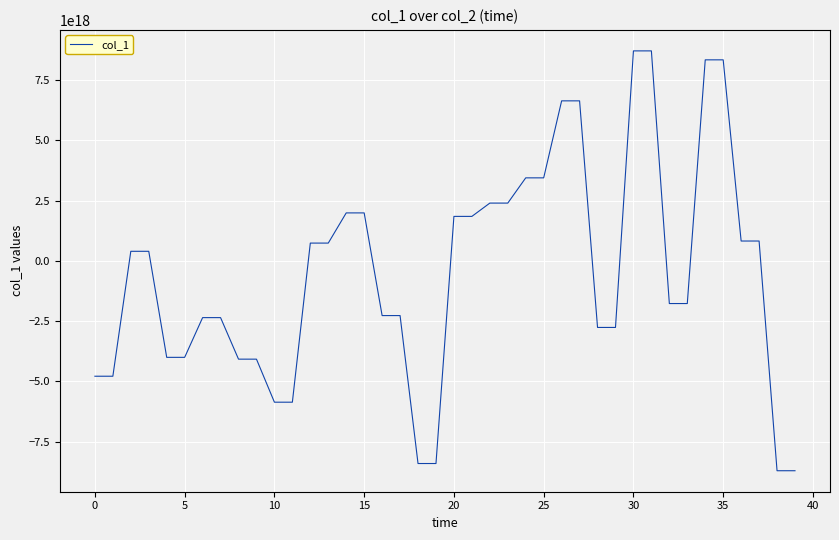

How many lines are shown in the chart?

1